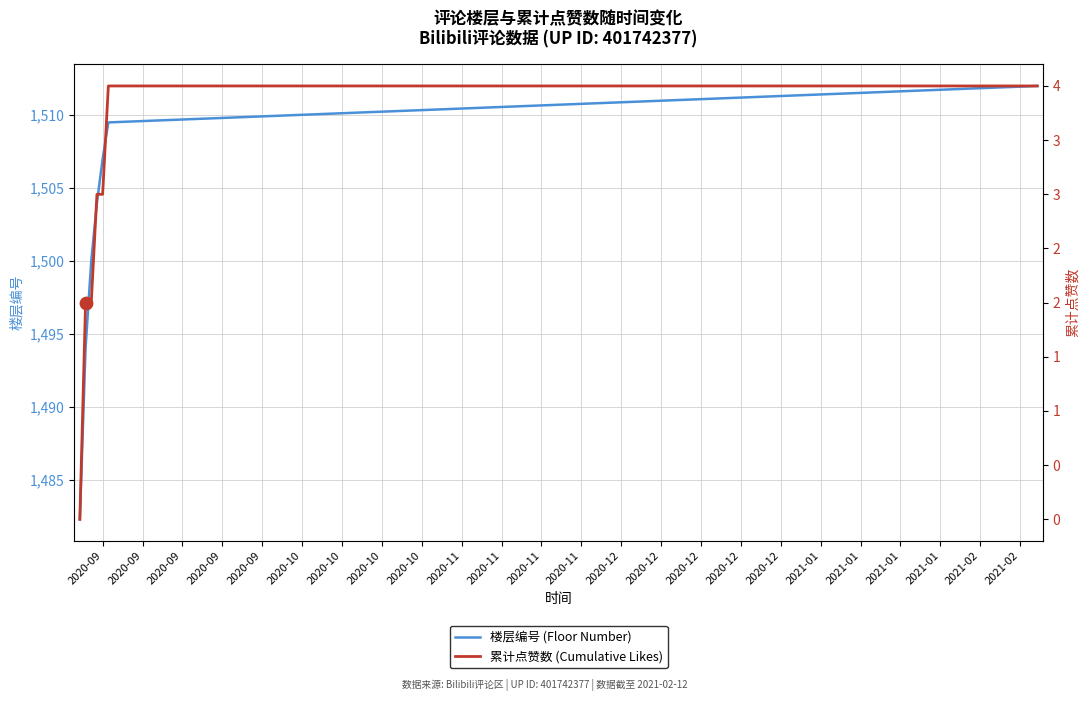

Which series has the widest spread of Y values?

楼层编号 (Floor Number)